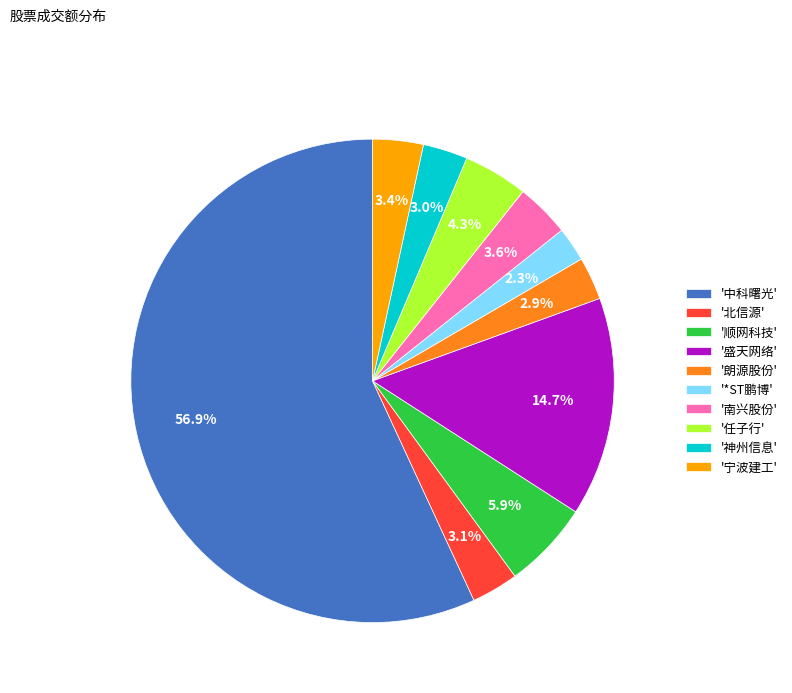

What is the majority slice?

'中科曙光'